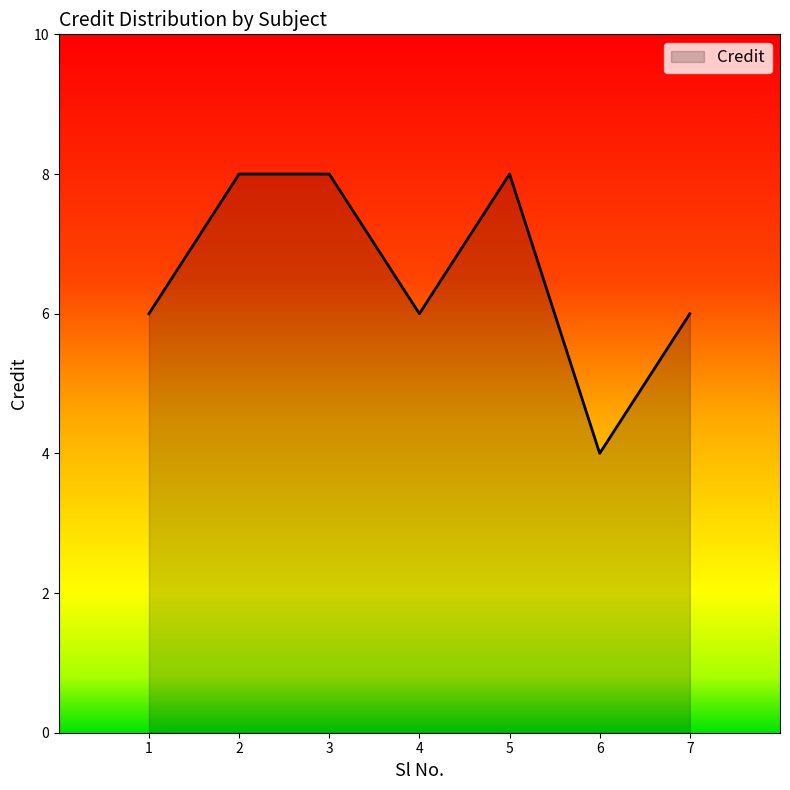

How many interior local valleys (lower than both neighbors) does the data have?

2